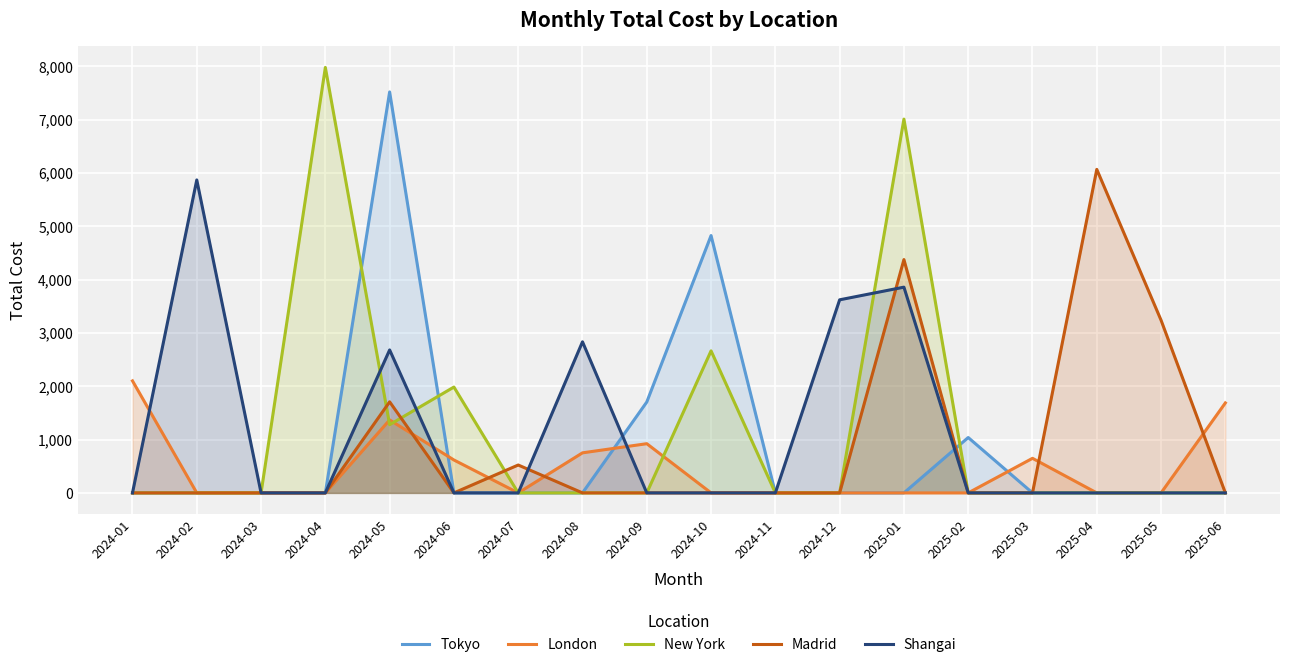

At which category is the sum across all series the highest?

2025-01